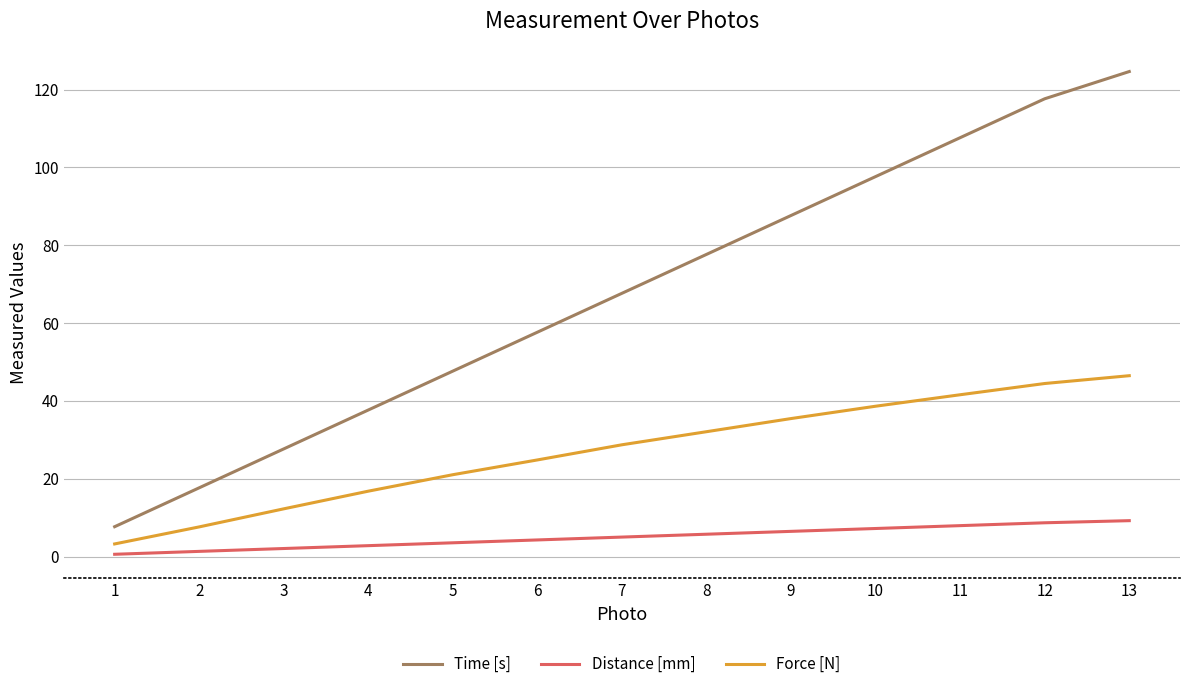

True or false: Distance [mm] has a value of 9.2 at 13.

True